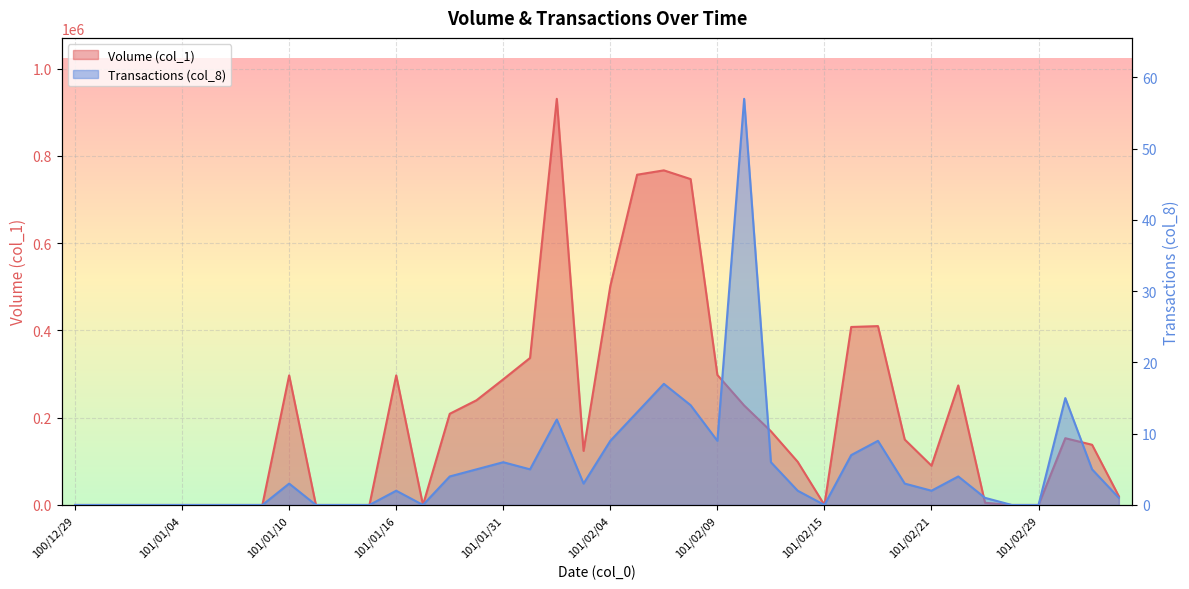

True or false: Volume (col_1) and Transactions (col_8) intersect in this chart.

False